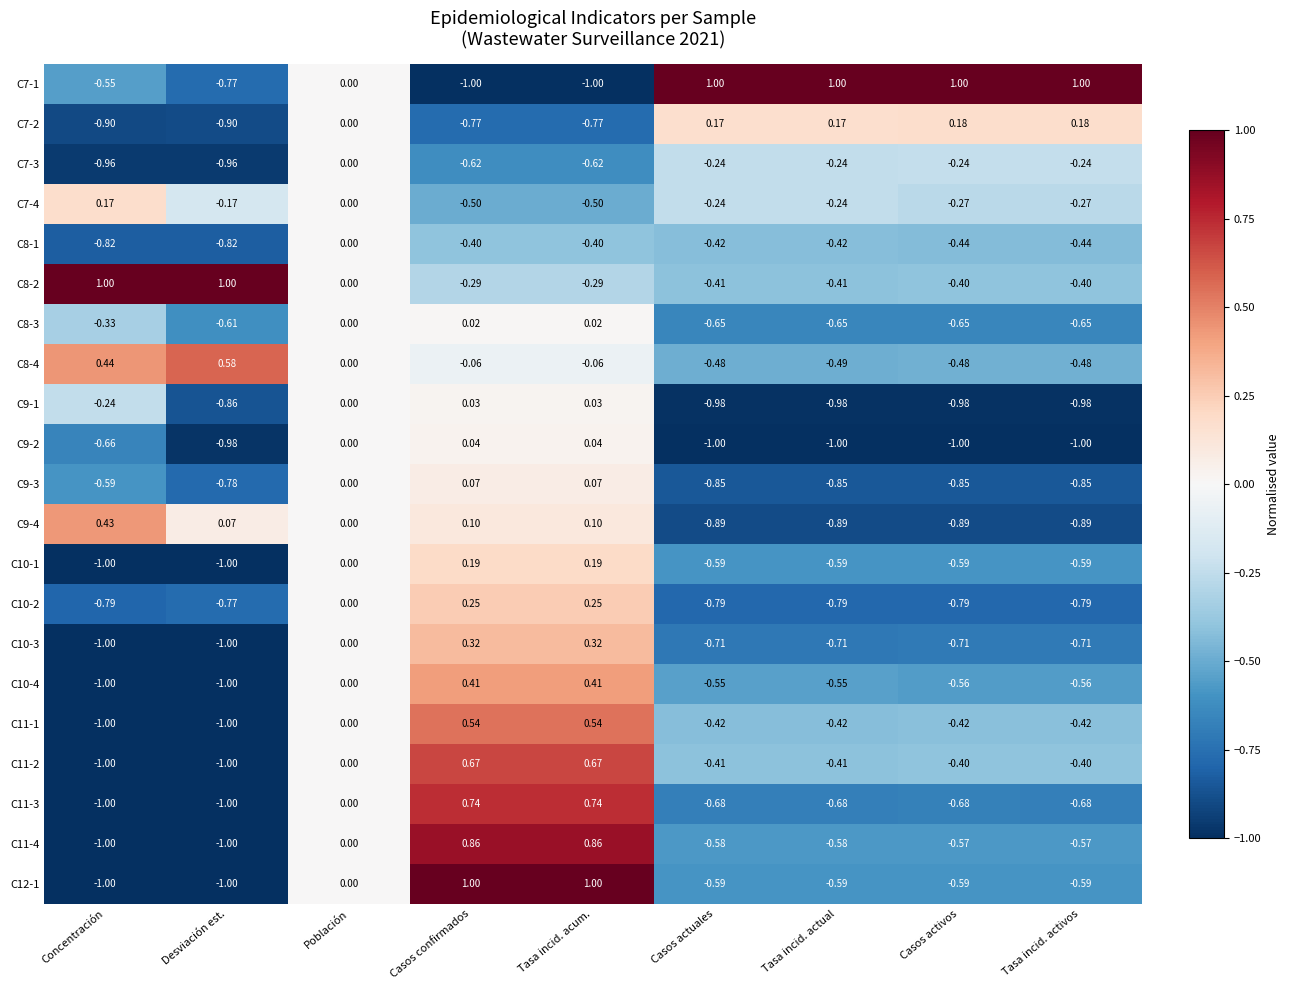

How many negative values does the C9-3 series have?

6